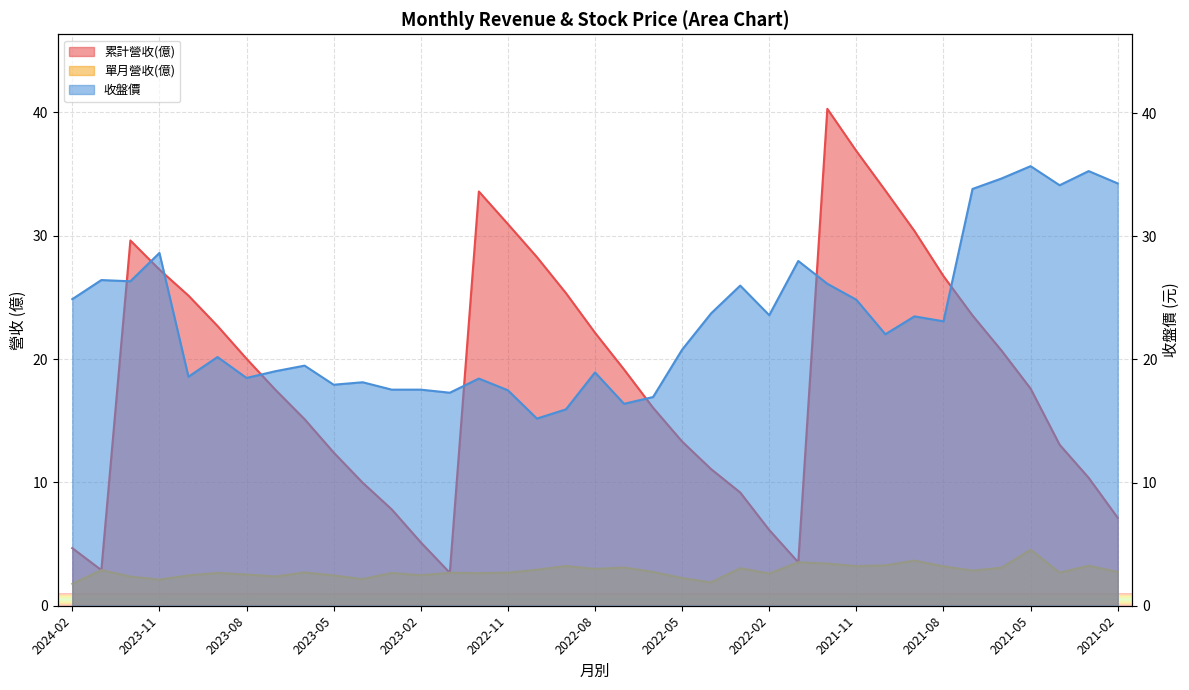

What are all the series names shown in the legend?

累計營收(億), 單月營收(億), 收盤價